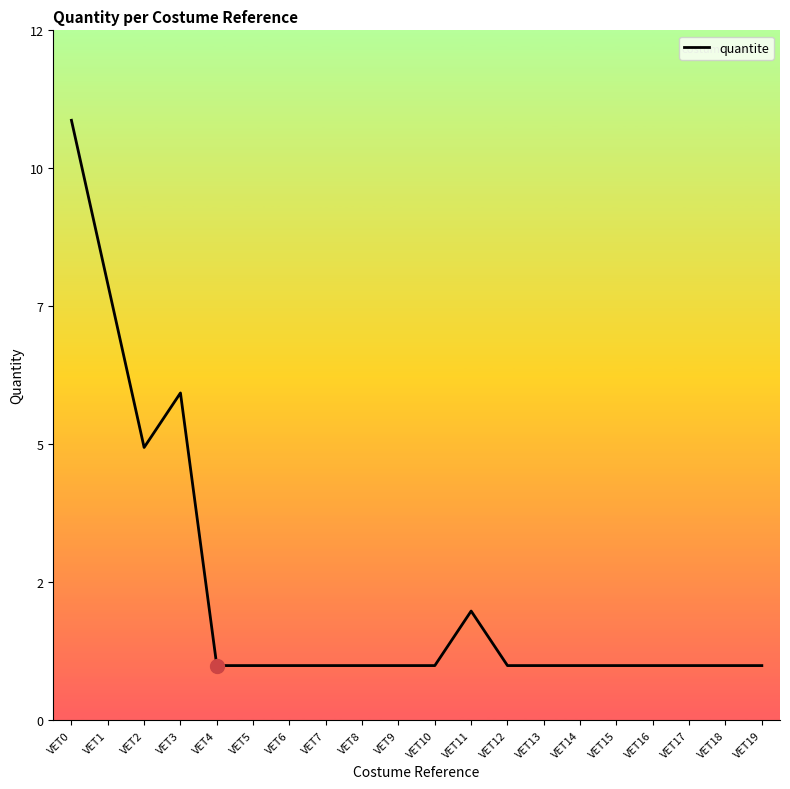

At which category does the data reach its first local valley?

VET2